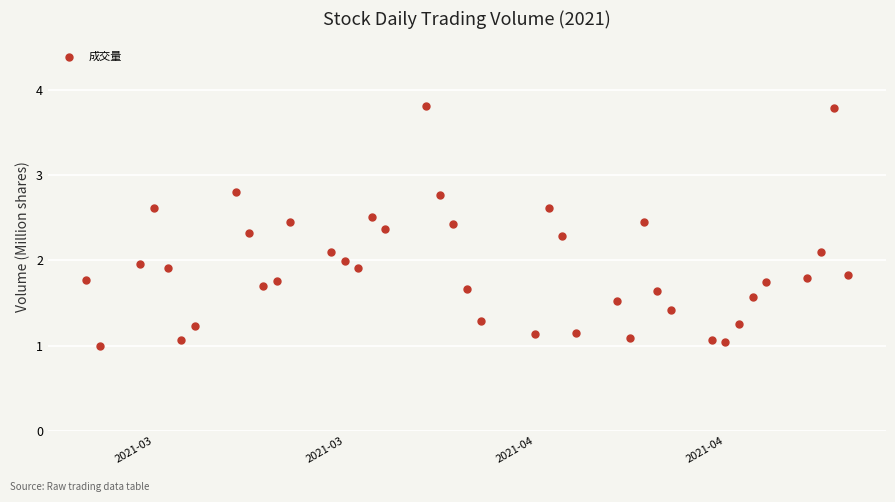

What is the range of Y values (max minus min)?

2.8